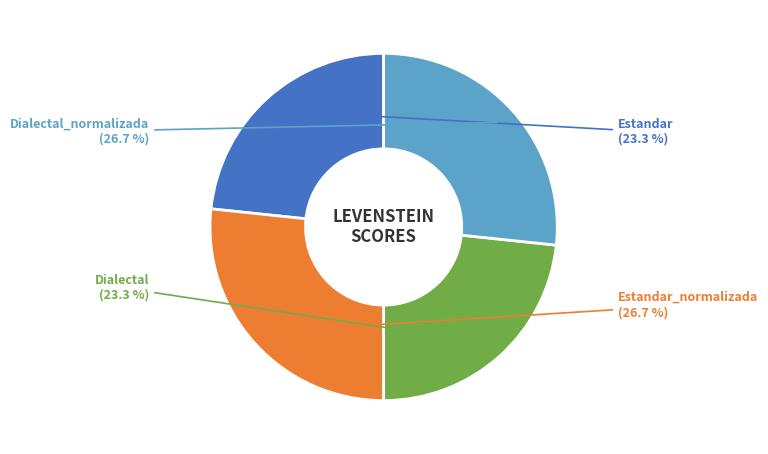

How many slices are in this pie chart?

4